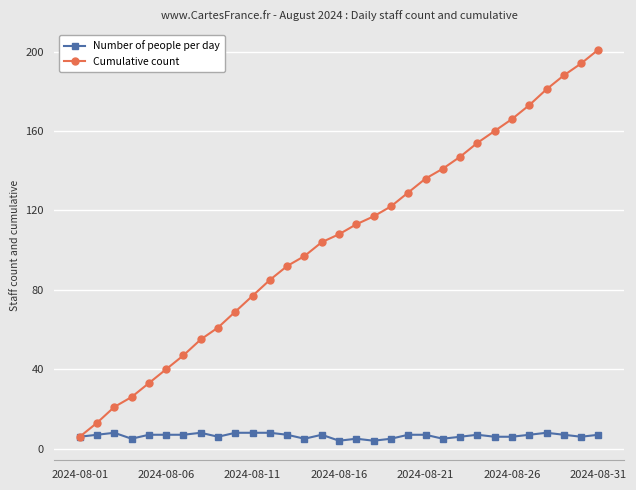

List the series in order of their peak value, highest first.

Cumulative count, Number of people per day